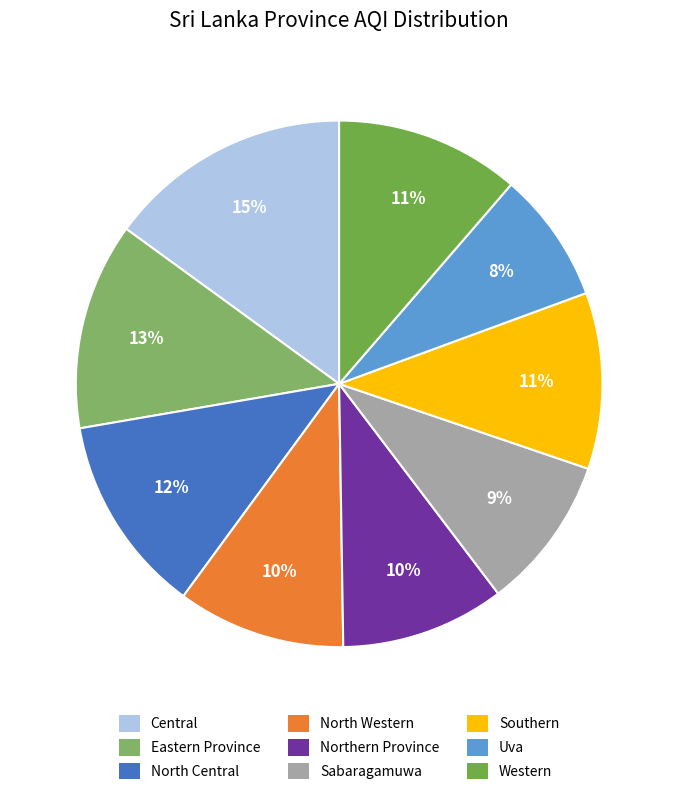

Does Southern represent more than half of the total?

No